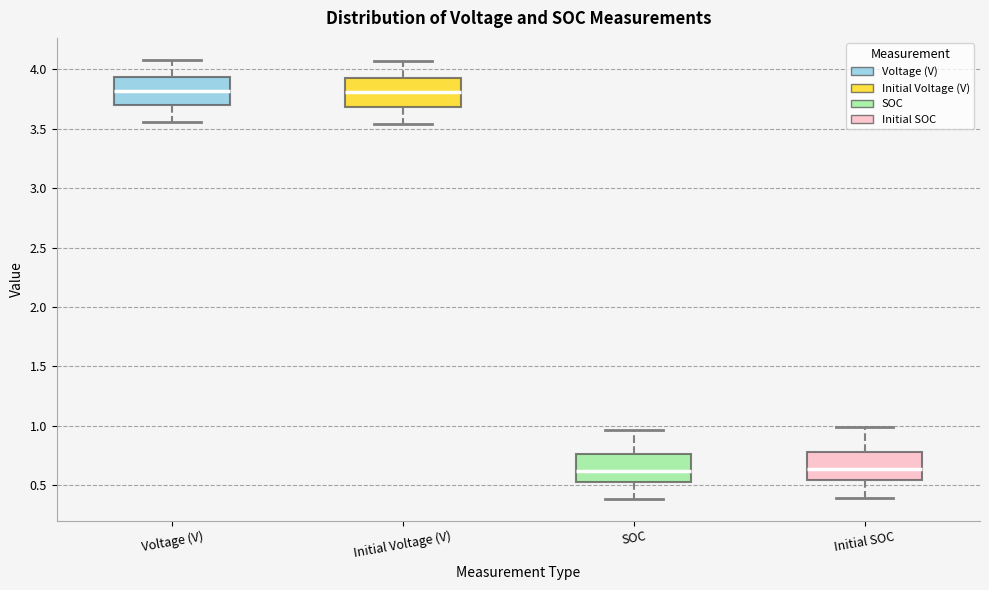

Reading left to right, transcribe this box plot: for each box, give where its median line is, the range the box spans, and where its two whiskers end, as read against the y-axis. The values are not printed on the chart, so give them approximately, as read against the axis.

Voltage (V): median 3.80, box 3.70 to 3.95, whiskers 3.55 to 4.10
Initial Voltage (V): median 3.80, box 3.70 to 3.95, whiskers 3.55 to 4.05
SOC: median 0.60, box 0.55 to 0.75, whiskers 0.40 to 0.95
Initial SOC: median 0.65, box 0.55 to 0.80, whiskers 0.40 to 1.00